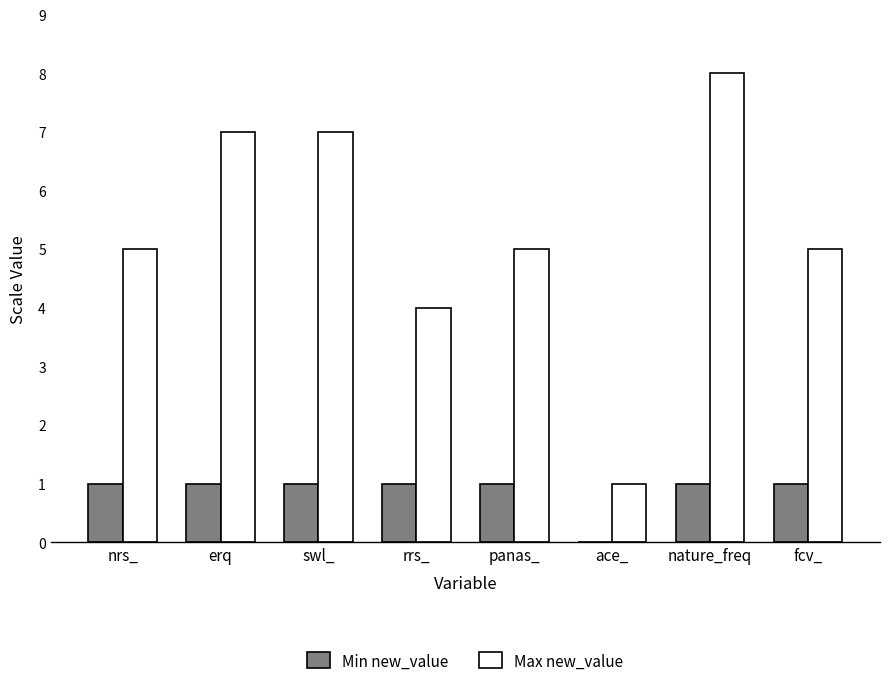

At which label does Max new_value reach its peak?

nature_freq